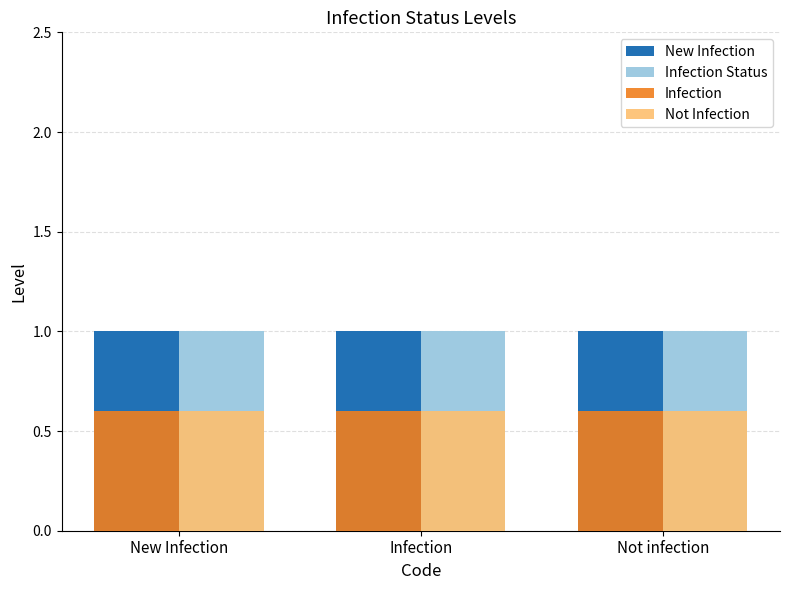

True or false: Infection has a value of 0.6 at New Infection.

True